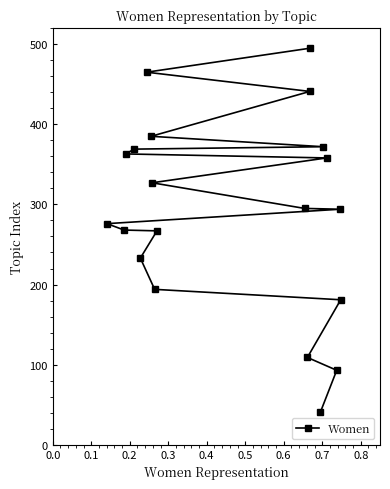

What is the value of the 6th point from the left?

465